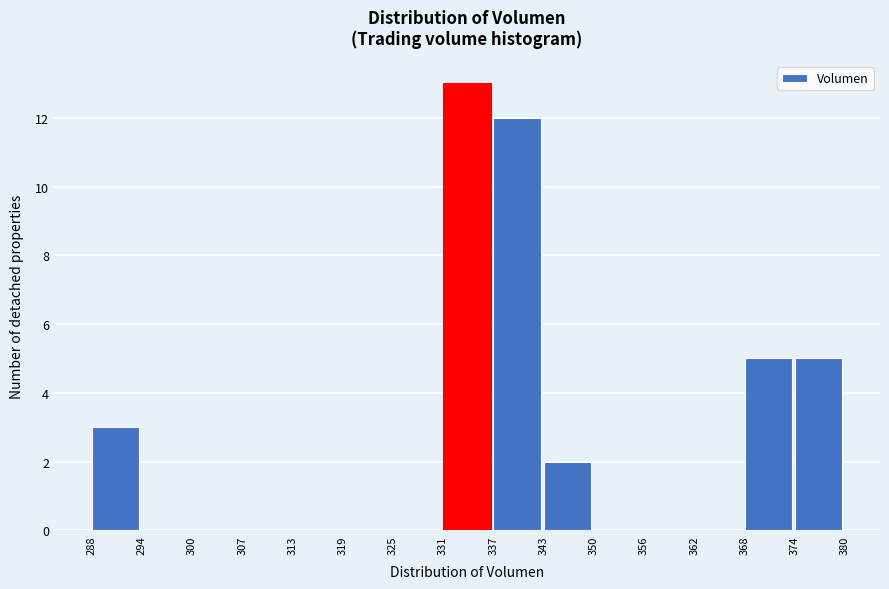

What is the height of the bar covering 368 to 374 on the x-axis? The values are not printed on the chart, so give them approximately, as read against the axis.

5